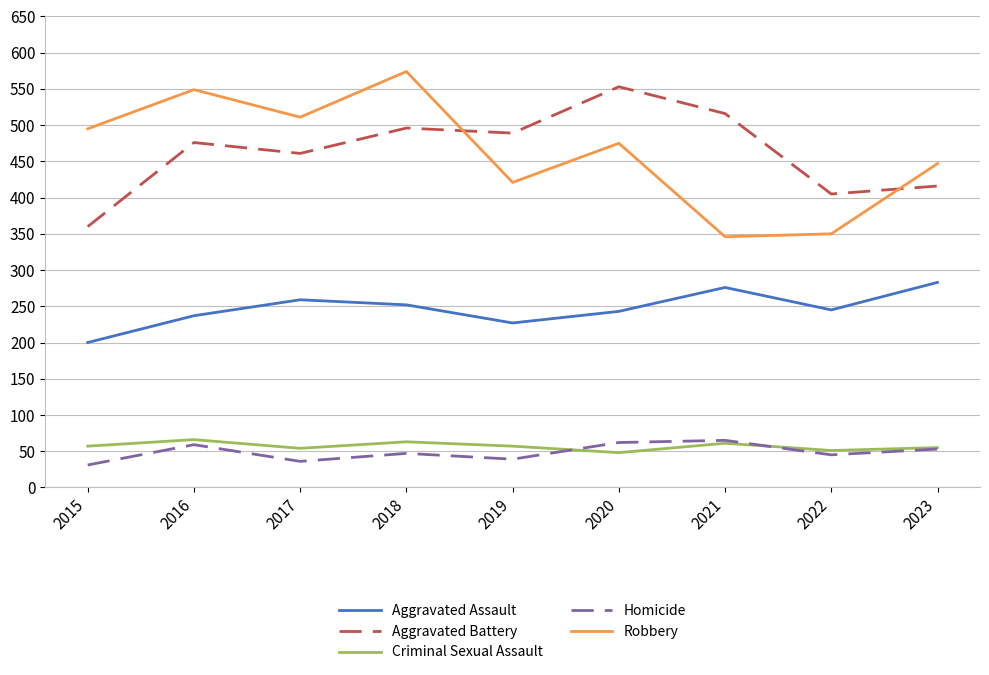

At 2018, list the series in order from largest to smallest.

Robbery, Aggravated Battery, Aggravated Assault, Criminal Sexual Assault, Homicide